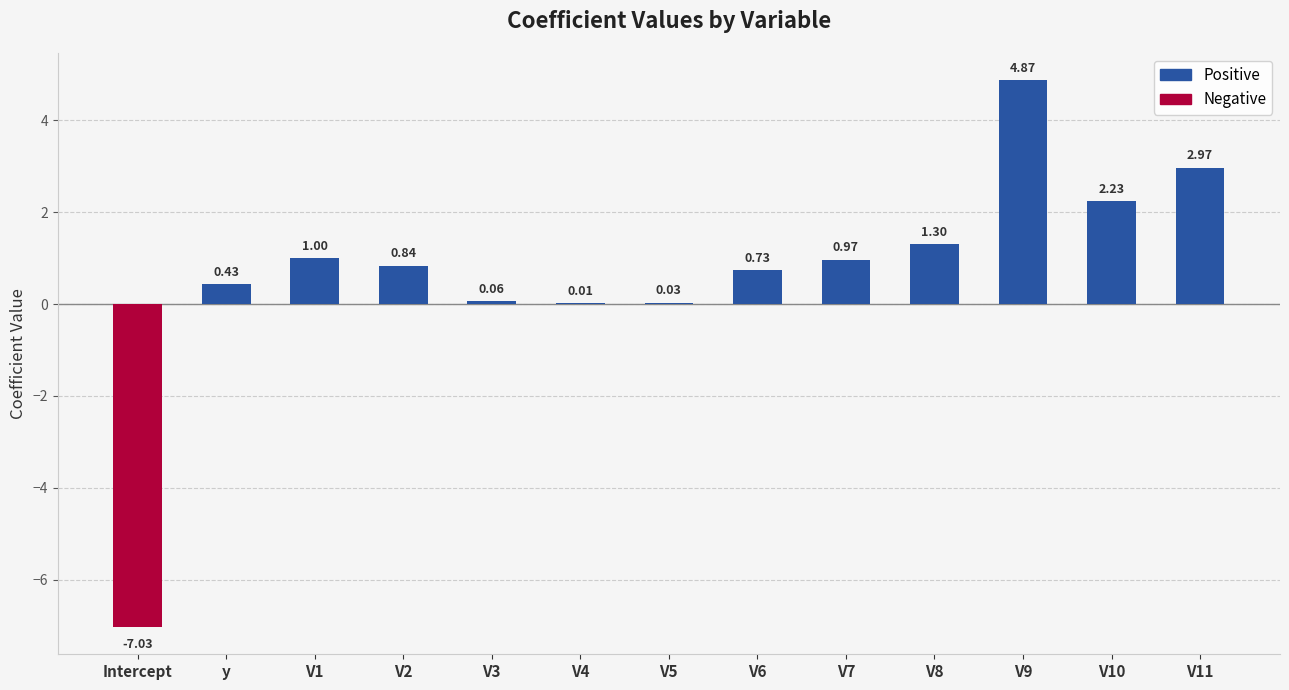

What is the sum of all values?

8.4